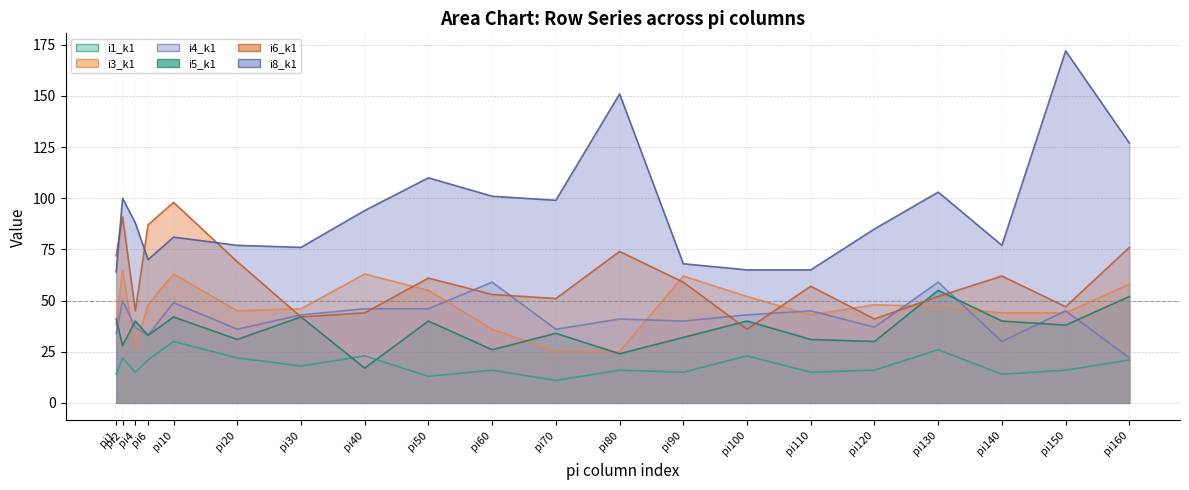

Which series has the largest total across all categories?

i8_k1